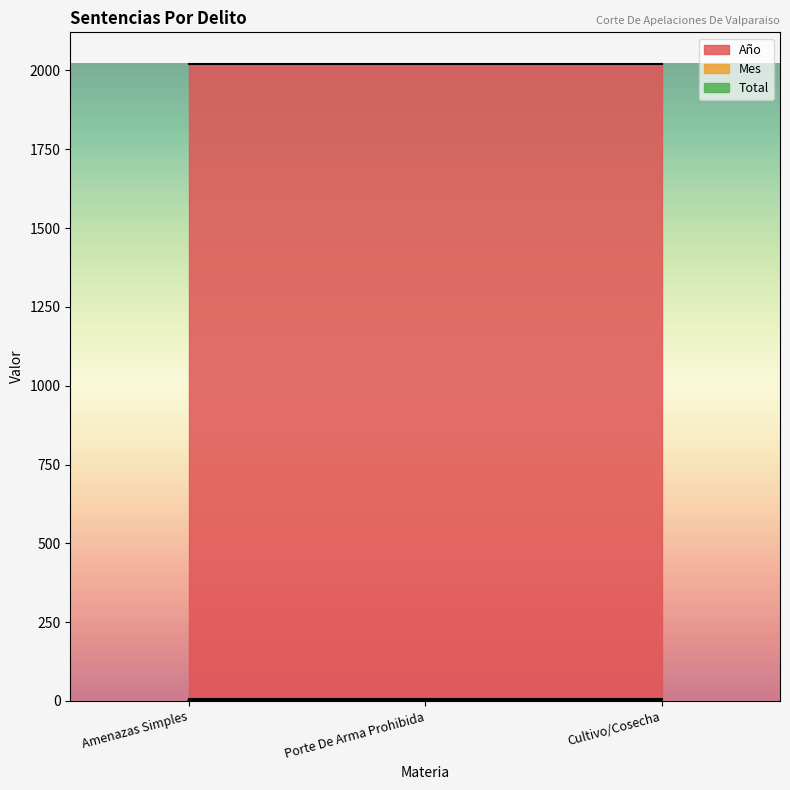

How many distinct data groups are displayed?

3